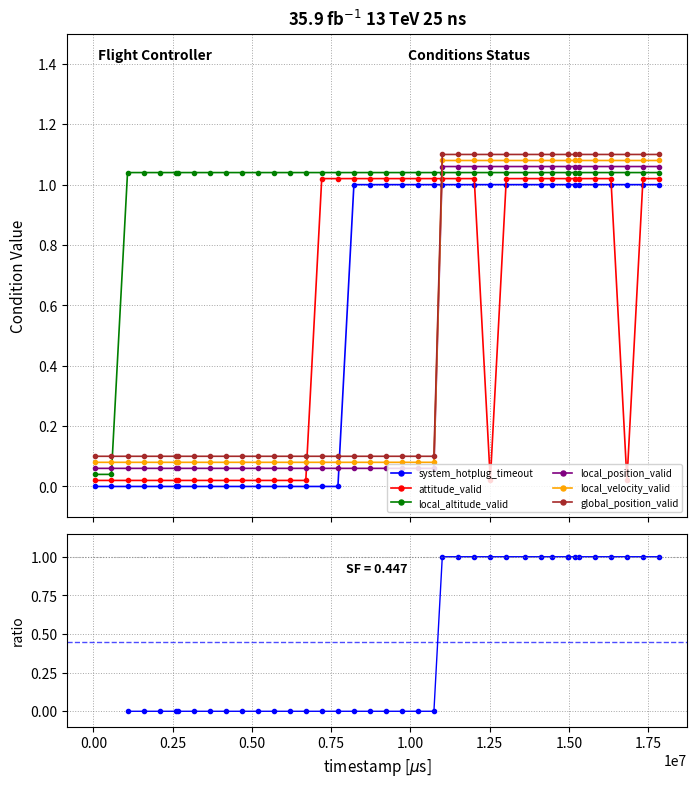

True or false: condition_attitude_valid has more than 1 interior local peaks.

False